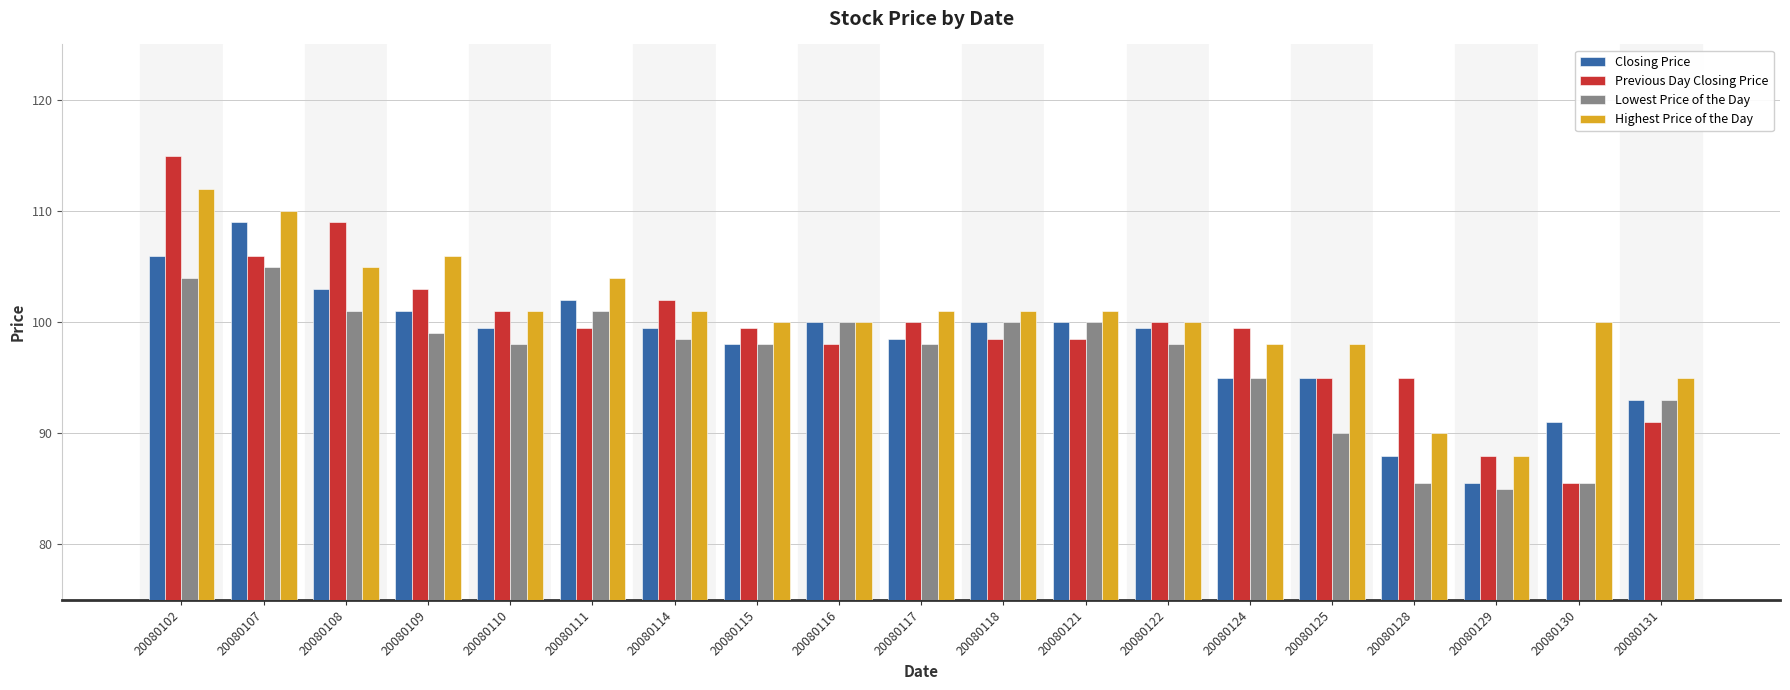

Reading left to right, extract all data points from this chart.

Closing Price: 106.0	109.0	103.0	101.0	99.5	102.0	99.5	98.0	100.0	98.5	100.0	100.0	99.5	95.0	95.0	88.0	85.5	91.0	93.0
Previous Day Closing Price: 115.0	106.0	109.0	103.0	101.0	99.5	102.0	99.5	98.0	100.0	98.5	98.5	100.0	99.5	95.0	95.0	88.0	85.5	91.0
Lowest Price of the Day: 104.0	105.0	101.0	99.0	98.0	101.0	98.5	98.0	100.0	98.0	100.0	100.0	98.0	95.0	90.0	85.5	85.0	85.5	93.0
Highest Price of the Day: 112.0	110.0	105.0	106.0	101.0	104.0	101.0	100.0	100.0	101.0	101.0	101.0	100.0	98.0	98.0	90.0	88.0	100.0	95.0